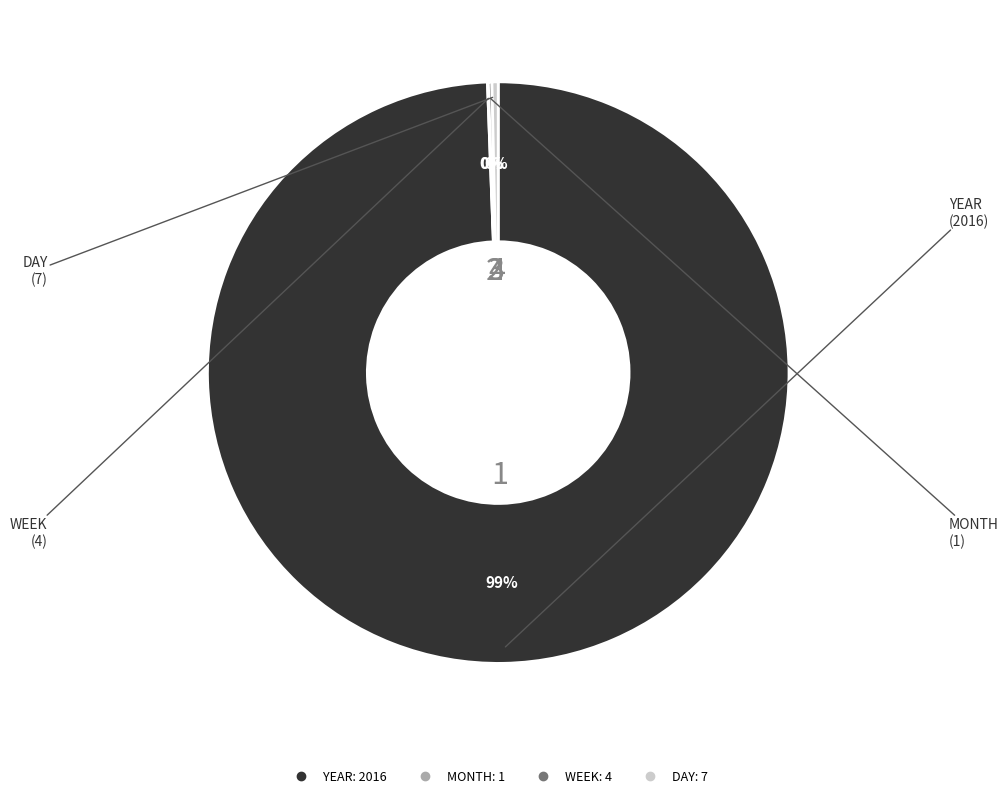

What is the largest slice in the pie chart?

YEAR